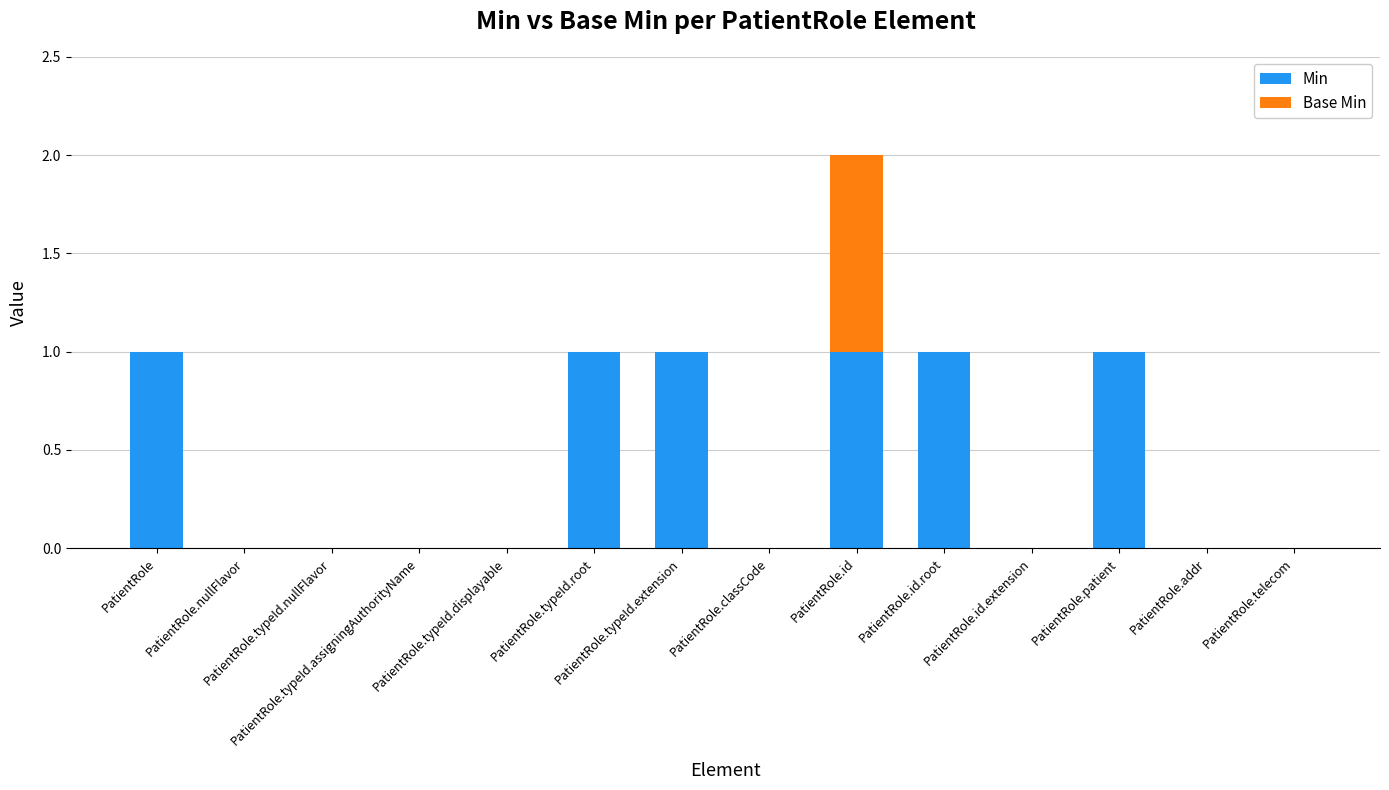

Are the bars horizontal?

No